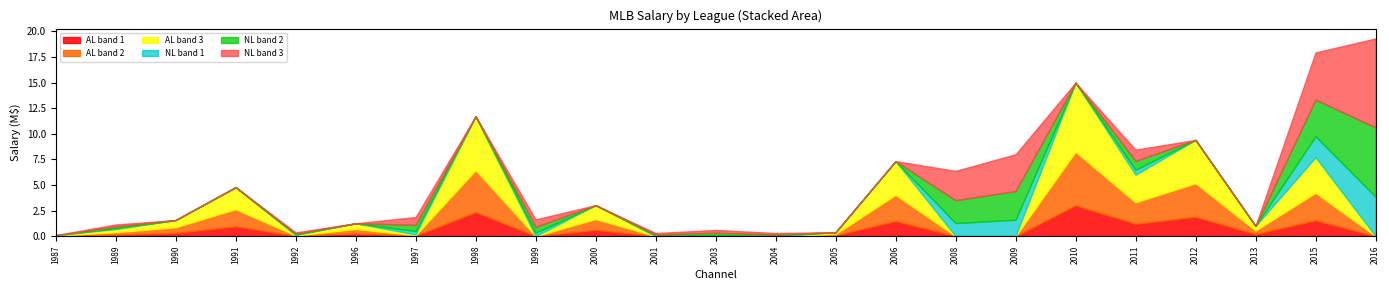

Is the value of NL at 2011 greater than the value of AL at 2010?

No